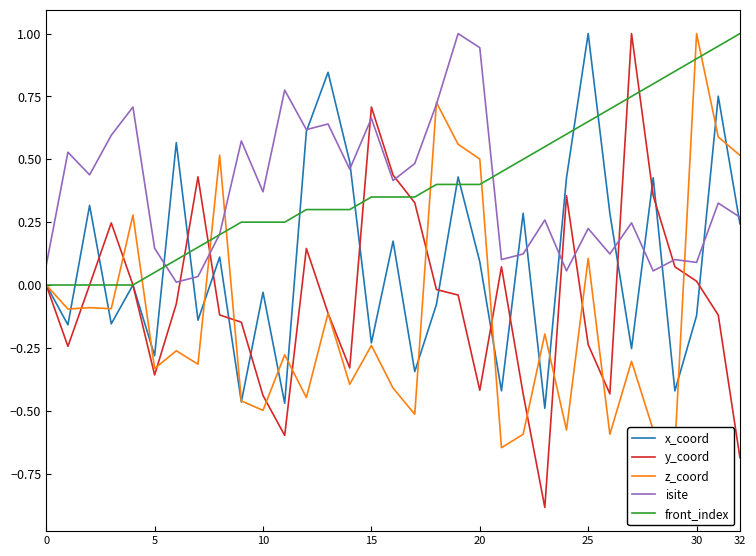

After their last crossing, which series has the higher values: x_coord or front_index?

front_index